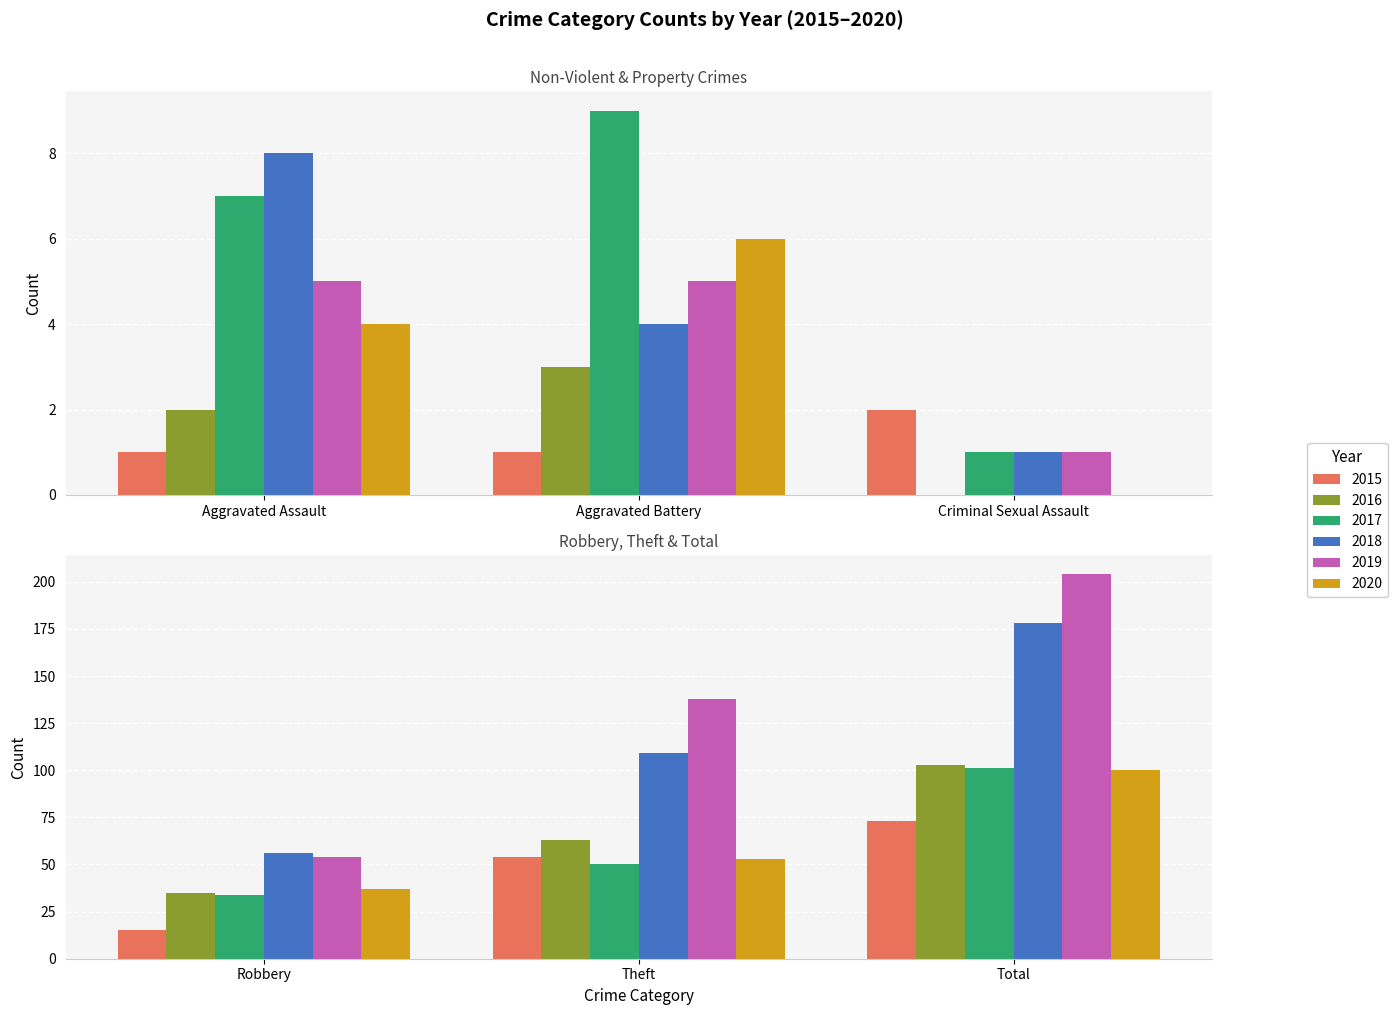

How many values in 2016 are above zero?

5